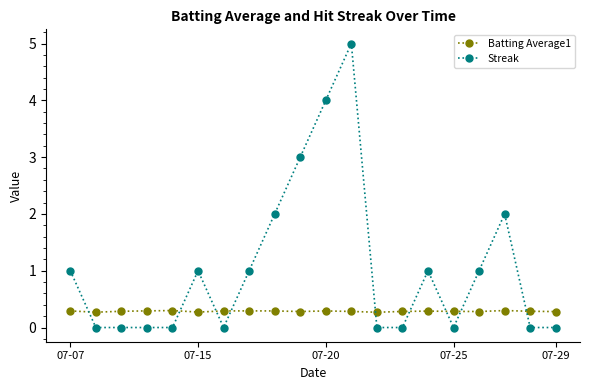

What are all the series names shown in the legend?

Batting Average1, Streak